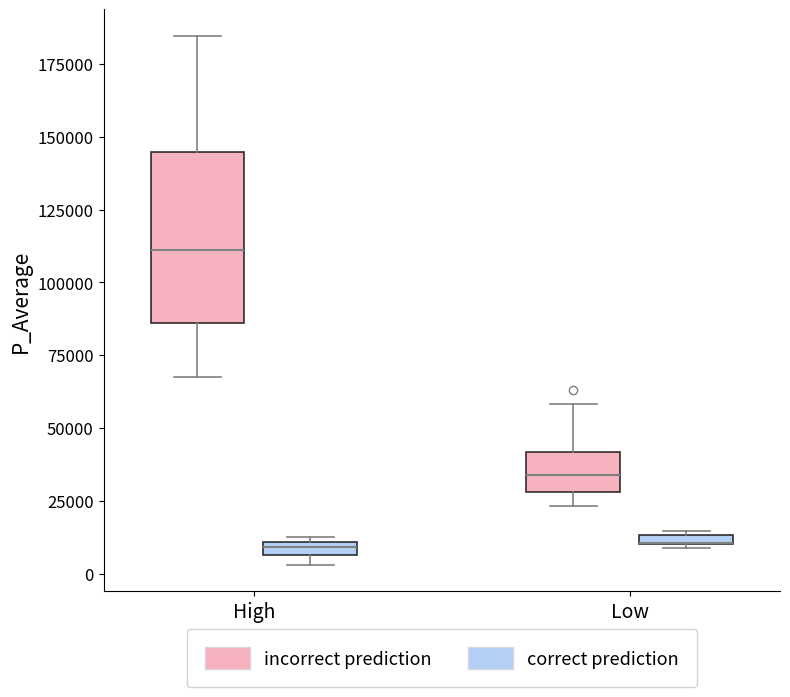

Where is the lower edge of the box for Low (correct prediction) on the y-axis? The values are not printed on the chart, so give them approximately, as read against the axis.

10000